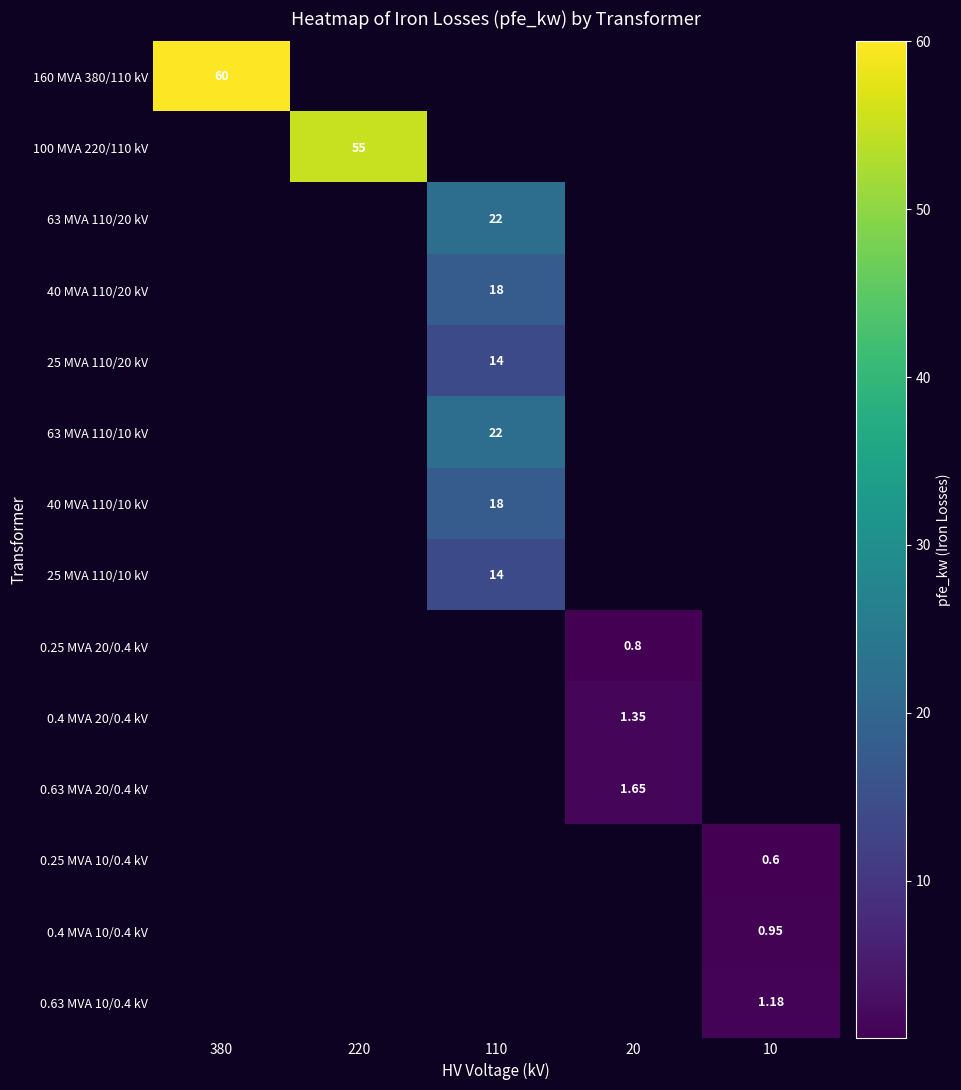

How many values in 100 MVA 220/110 kV are above zero?

1